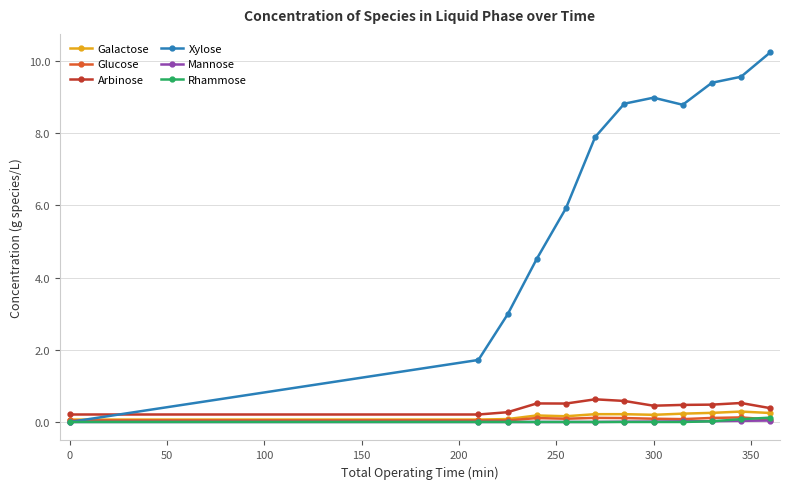

What is the highest value of the Arbinose series?

0.6